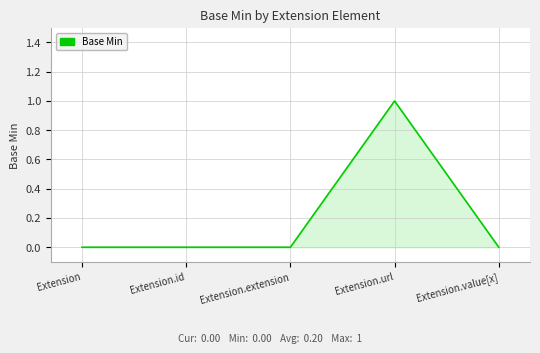

The value at Extension.url is 1. True or false?

True